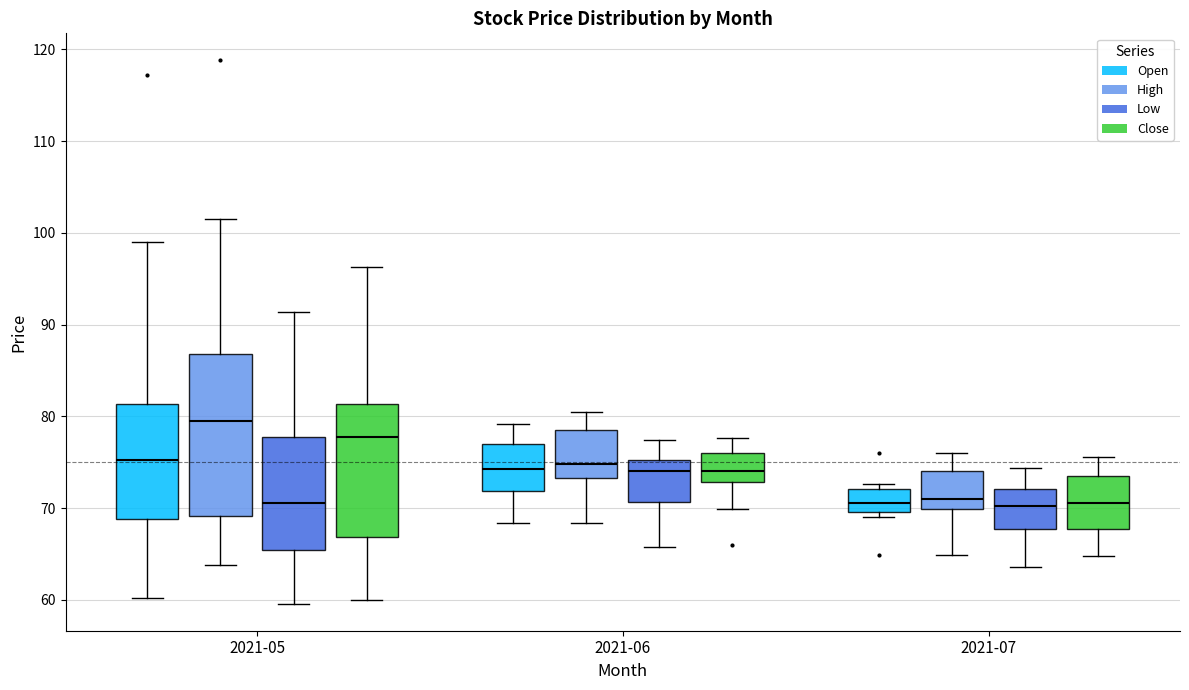

Which box is the tallest, from its lower edge to its upper edge?

2021-05 (High)